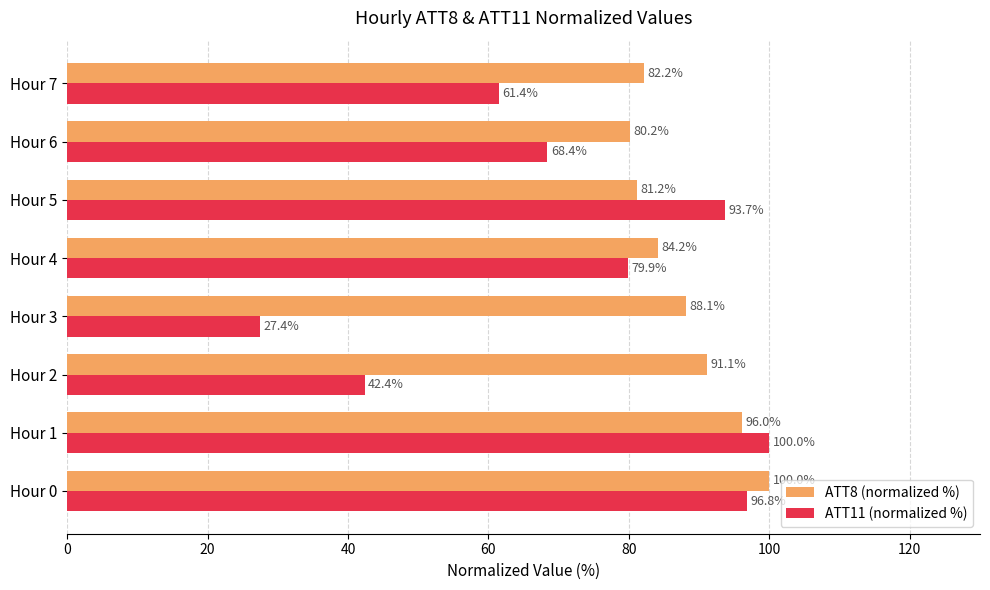

Is it true that ATT11 (normalized %) equals 79.9 at Hour 4?

True